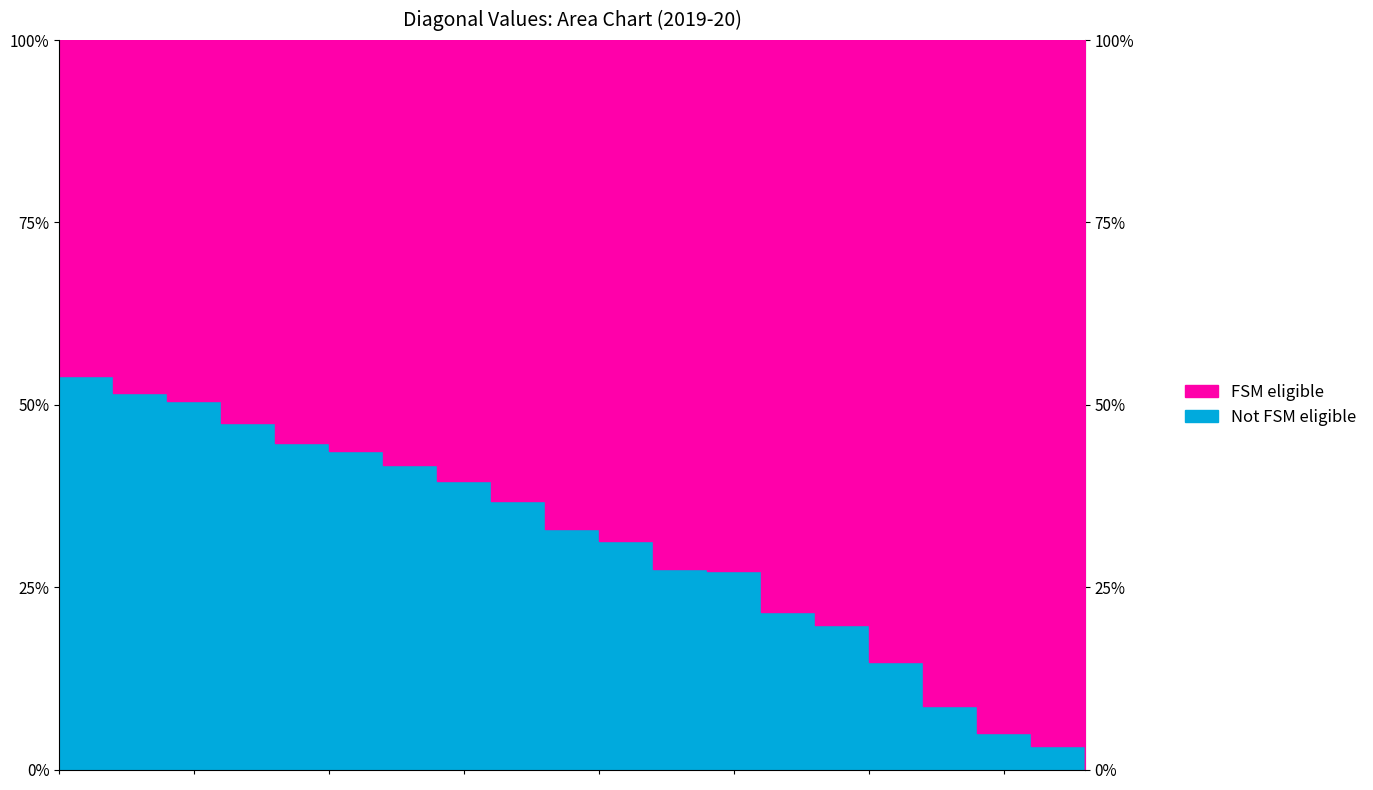

Does the chart display data point markers on the line(s)?

No